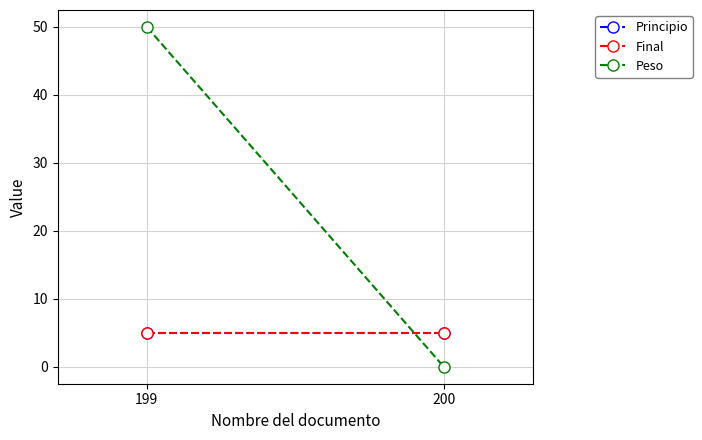

List the series in order of their peak value, lowest first.

Principio, Final, Peso